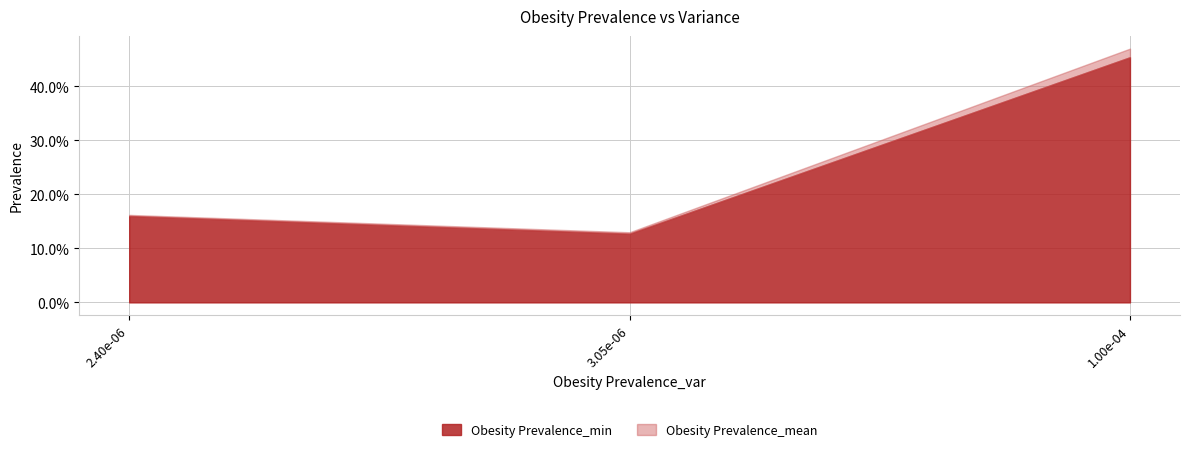

How many categories are shown in the chart?

3